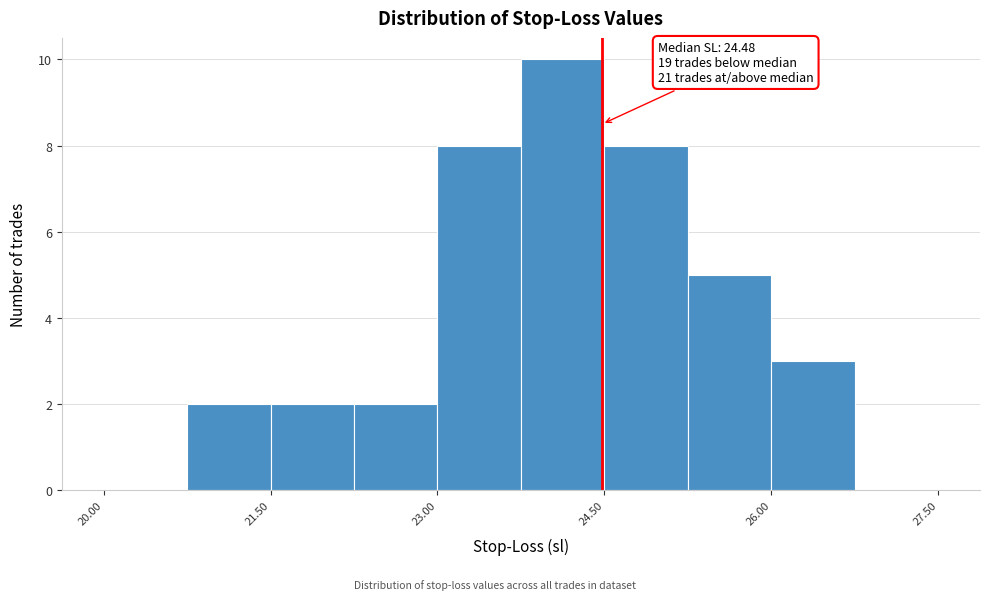

Around what value on the x-axis is the tallest bar? Give the approximate position of its centre, as read against the axis.

24.2